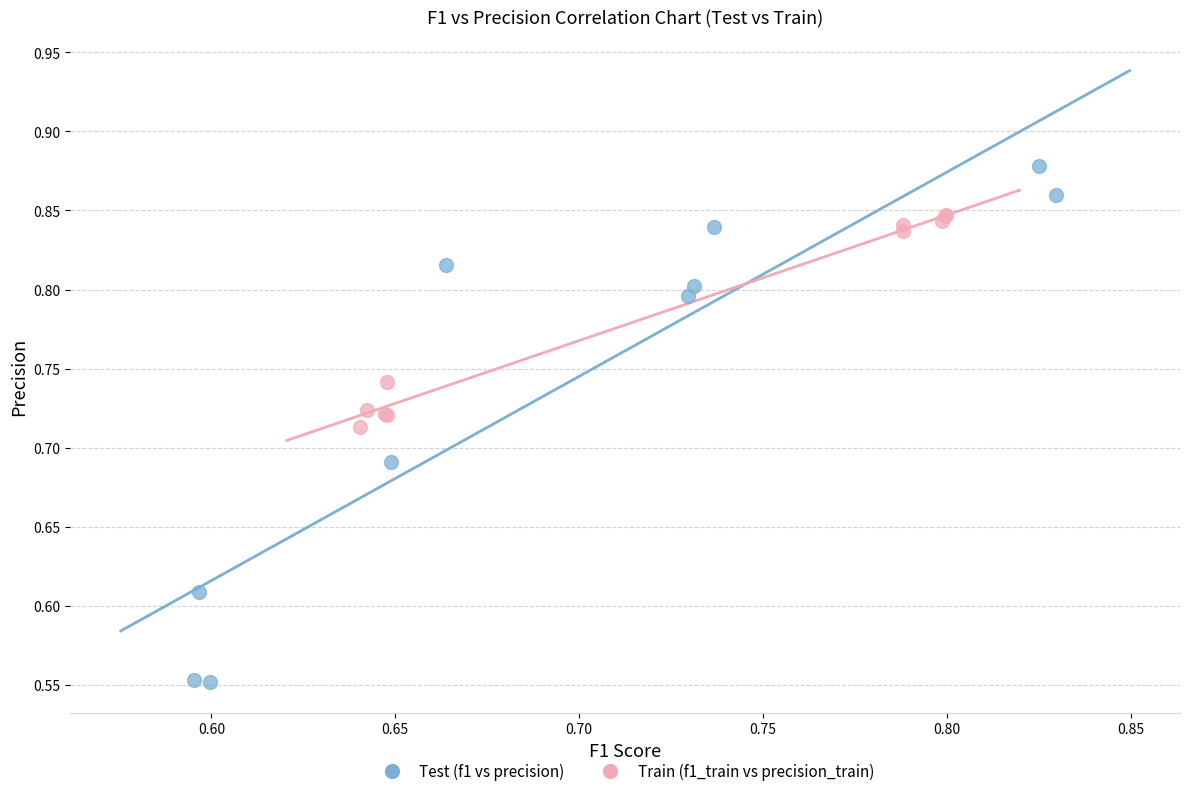

What are all the series names shown in the legend?

Test (f1 vs precision), Train (f1_train vs precision_train)